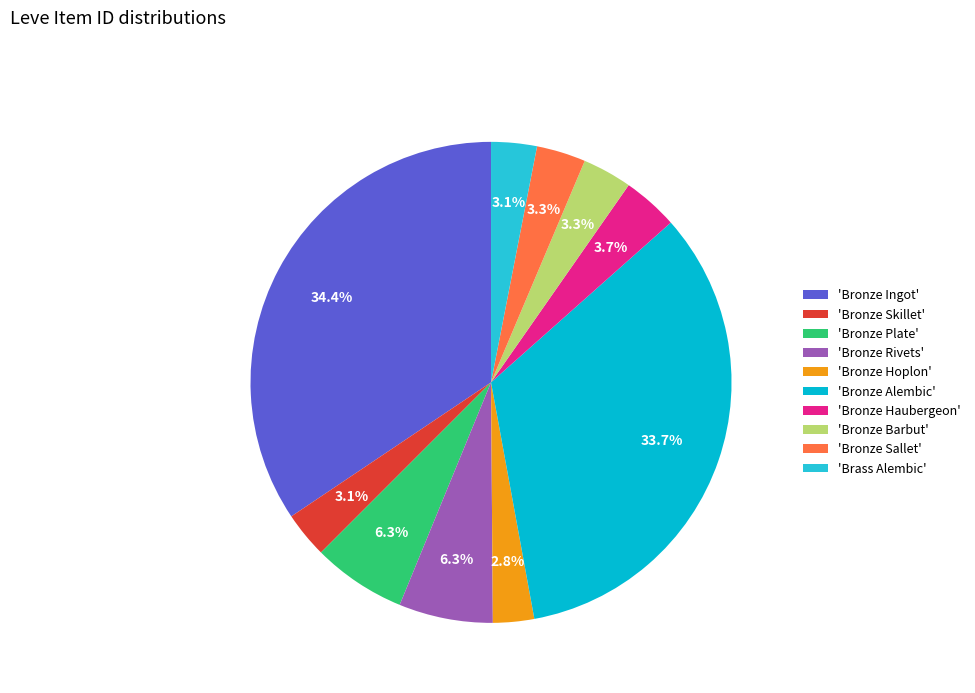

To the nearest percent, what is the average slice percentage?

10%